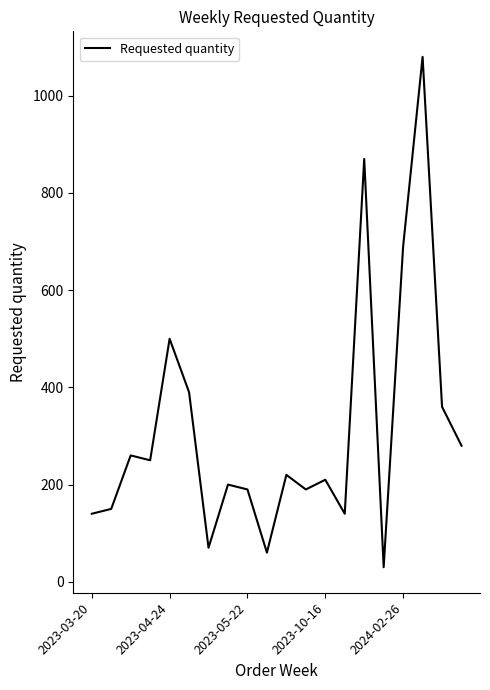

What is the maximum value shown in the chart?

1080